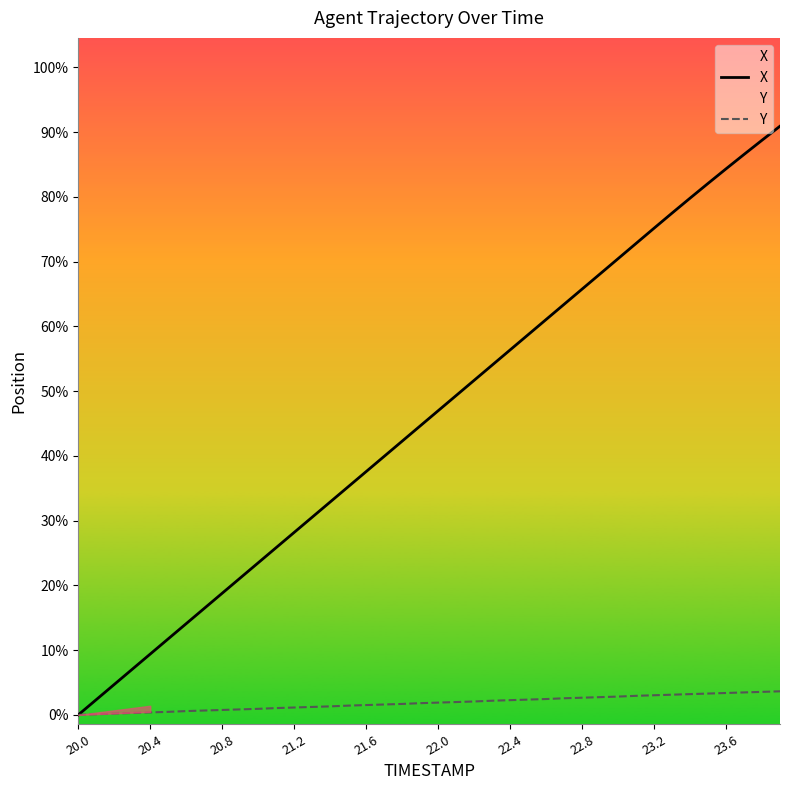

What is the maximum value for Y?

1.2